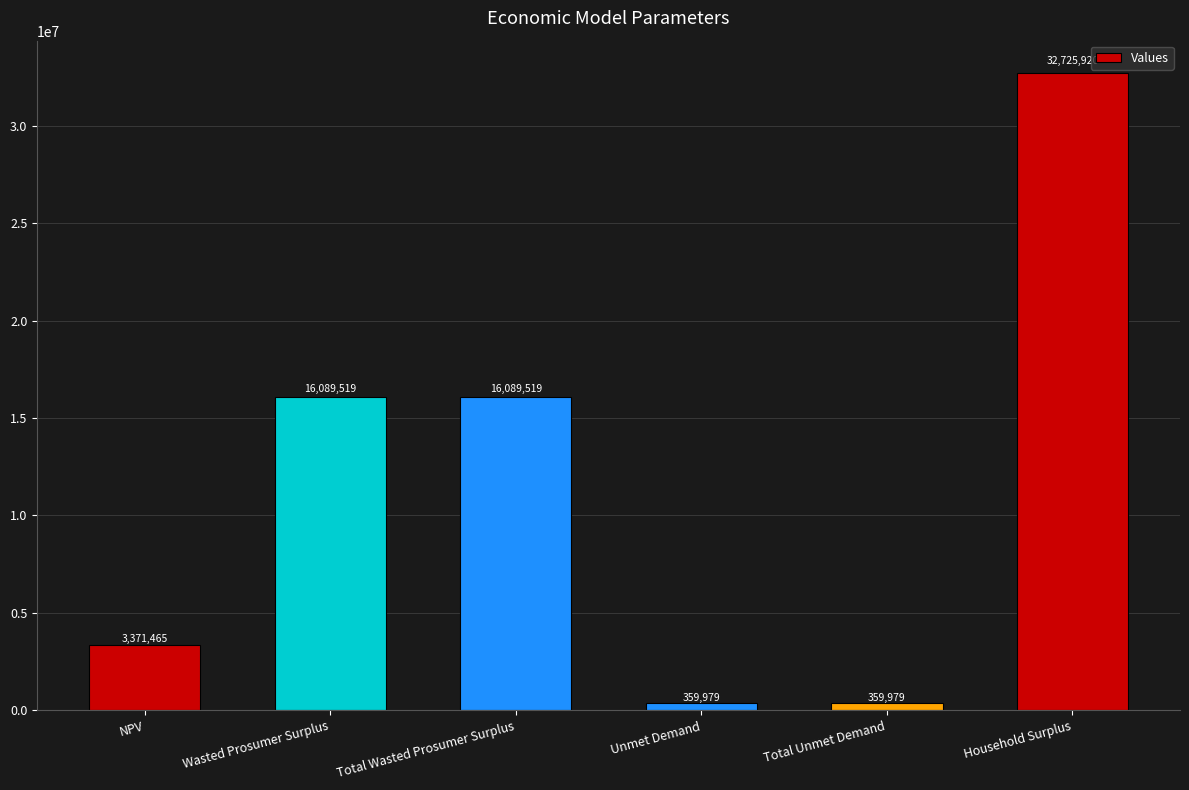

How many categories are shown in the chart?

6